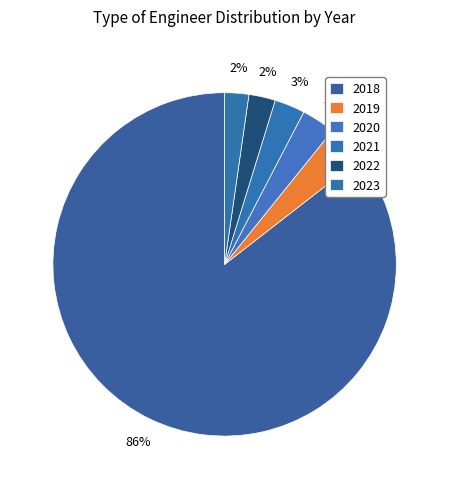

The 2019 slice represents 4% of the pie. True or false?

True